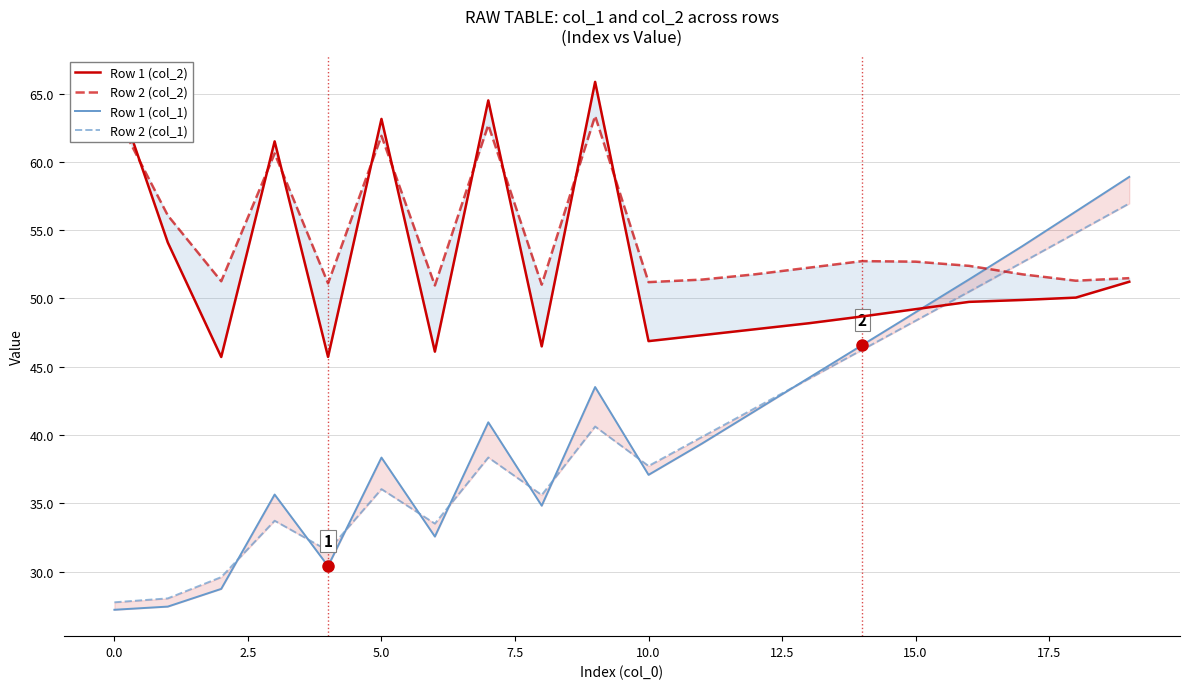

Count the number of data series in this chart.

4